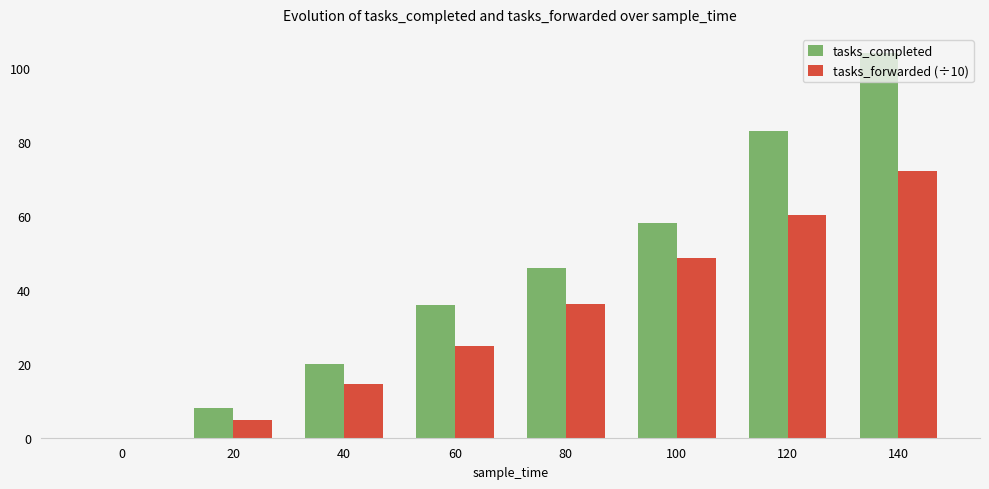

What is the sum of all tasks_forwarded (÷10) values?

261.3